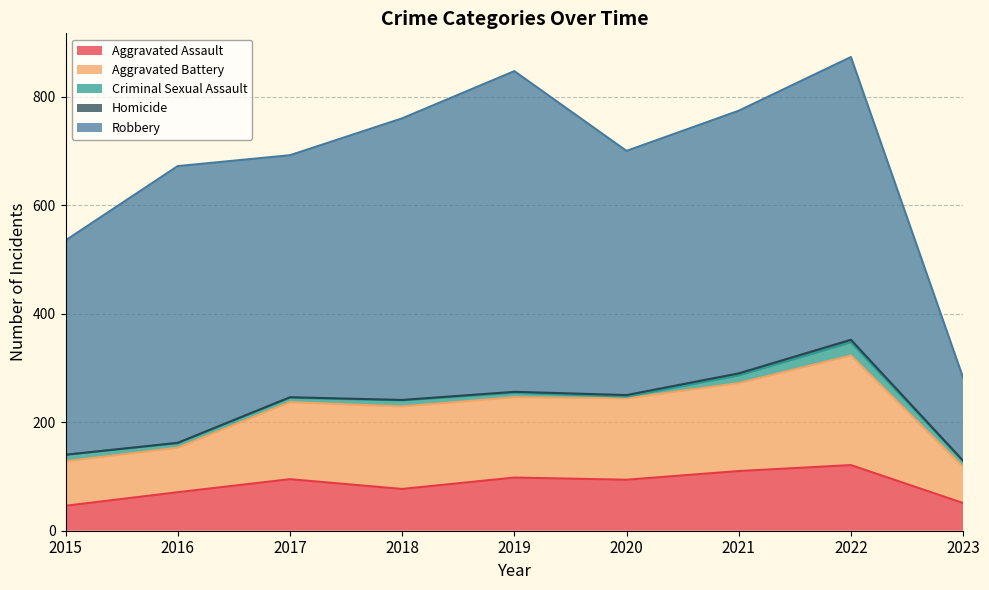

At which label does Homicide first exceed 1?

2019